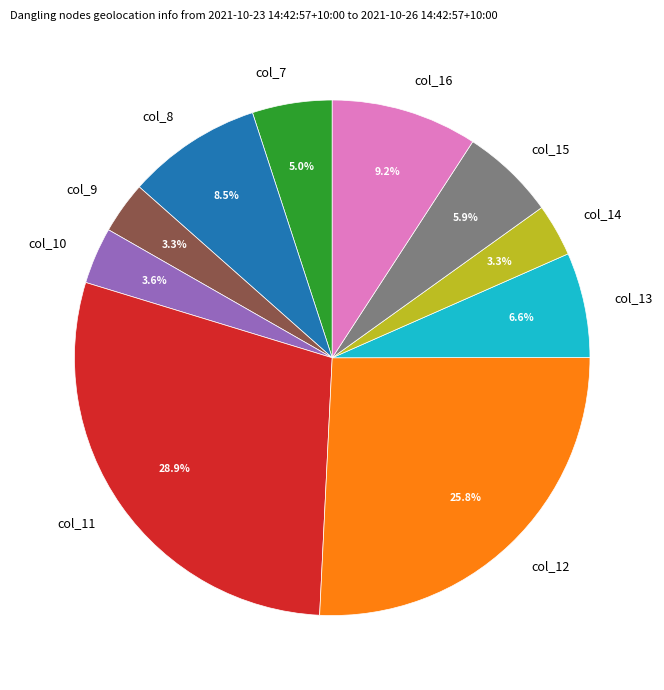

Which category has the biggest portion of the pie?

col_11